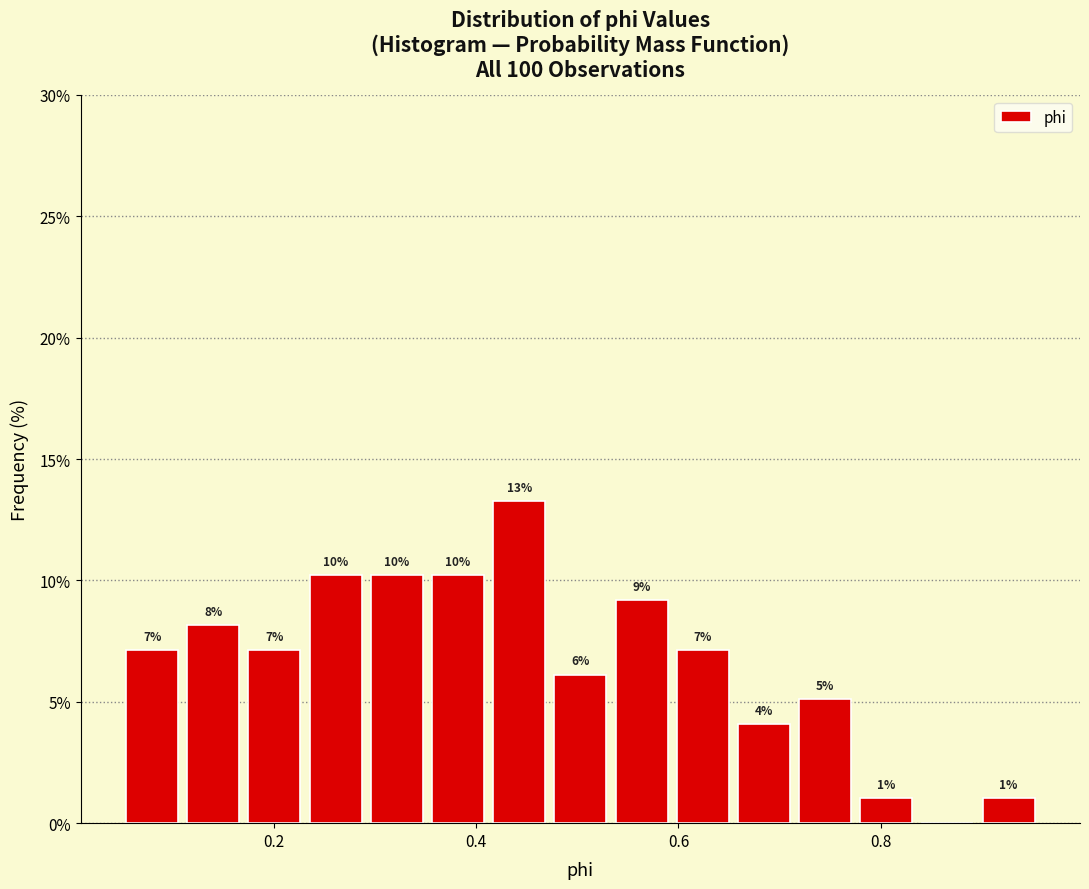

Read against the x-axis, roughly where is the centre of the tallest bar?

0.44